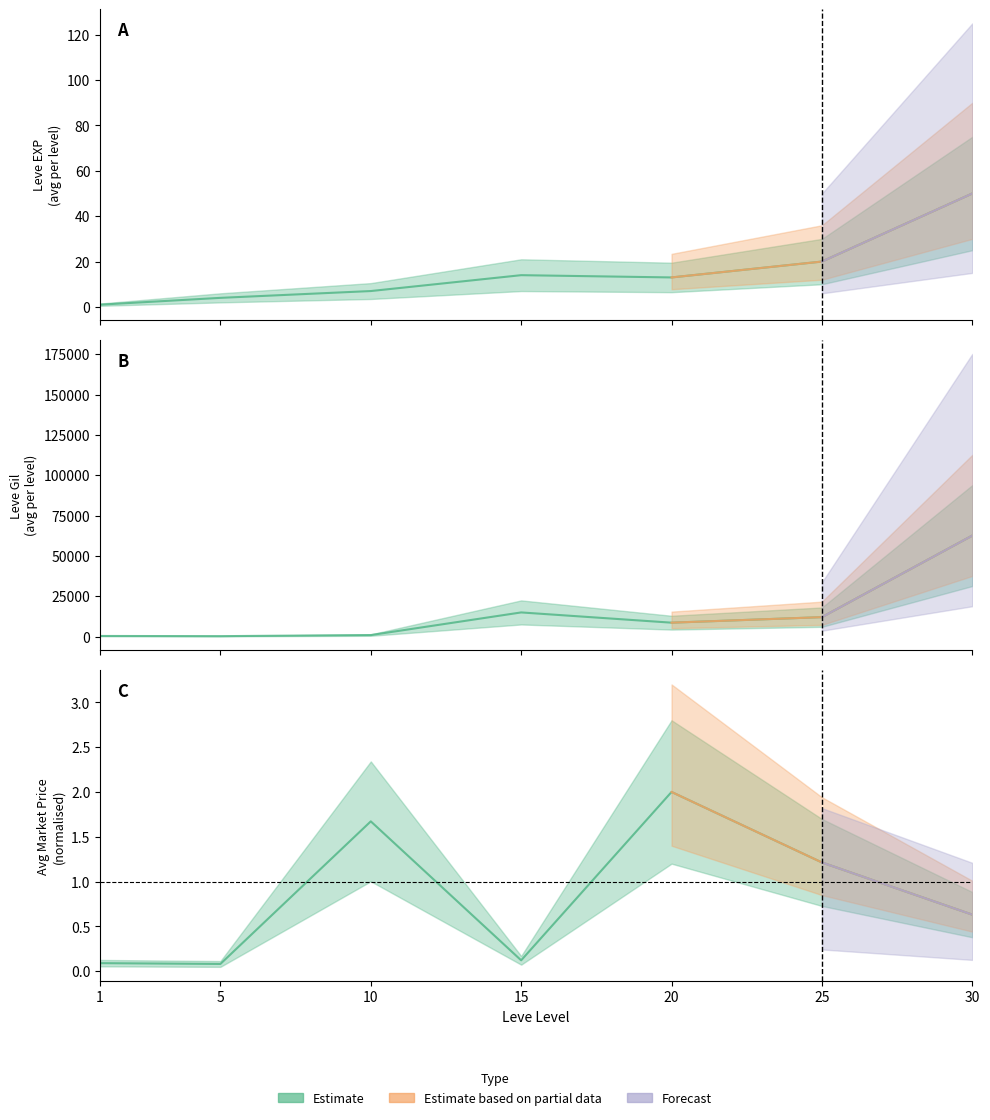

Does the chart display data point markers on the line(s)?

No